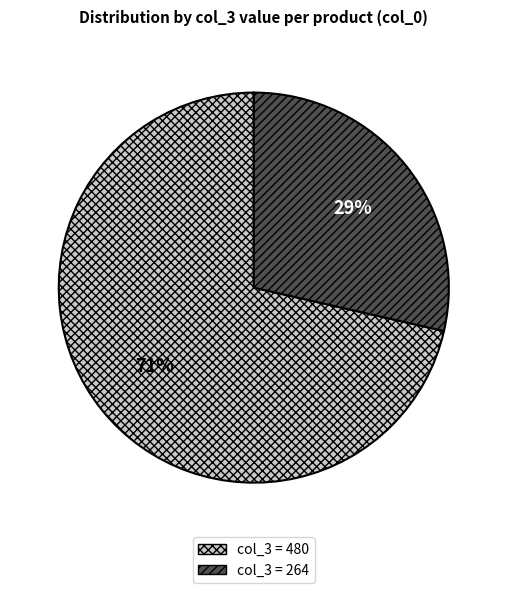

Rank the categories by value from highest to lowest.

col_3 = 480, col_3 = 264